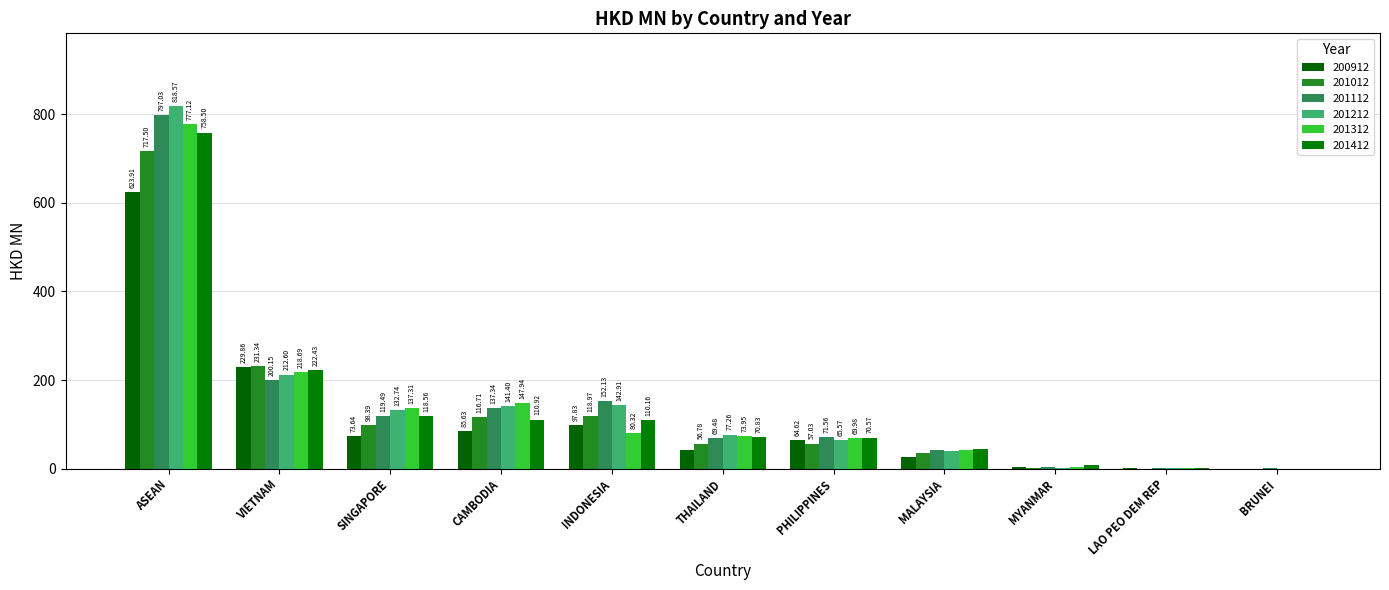

How many values in the 201312 series exceed 73?

6